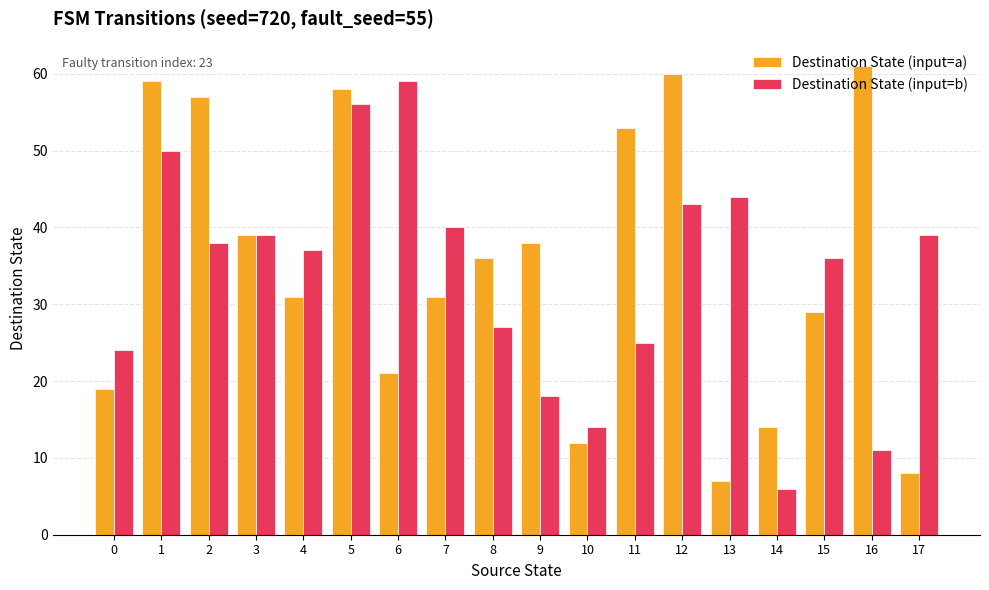

How many data points in Destination State (input=b) are less than 38?

9